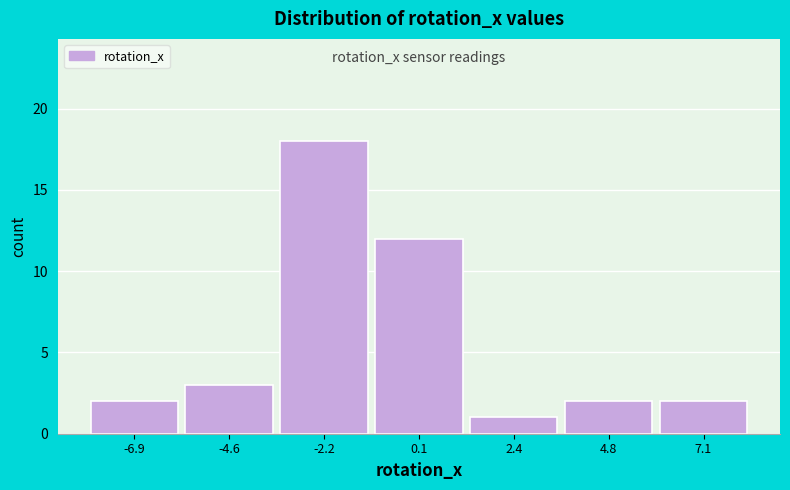

Reading left to right, what are all the values shown in this chart?

-6.9=2	-4.6=3	-2.2=18	0.1=12	2.4=1	4.8=2	7.1=2